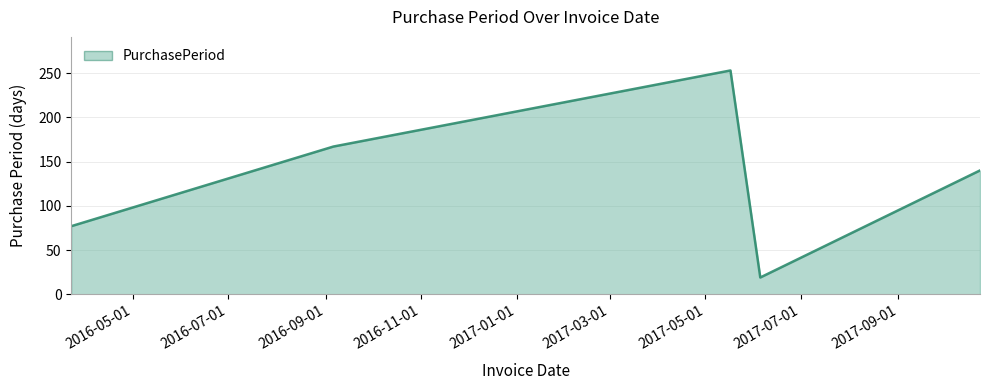

What is the sum of all values?

656